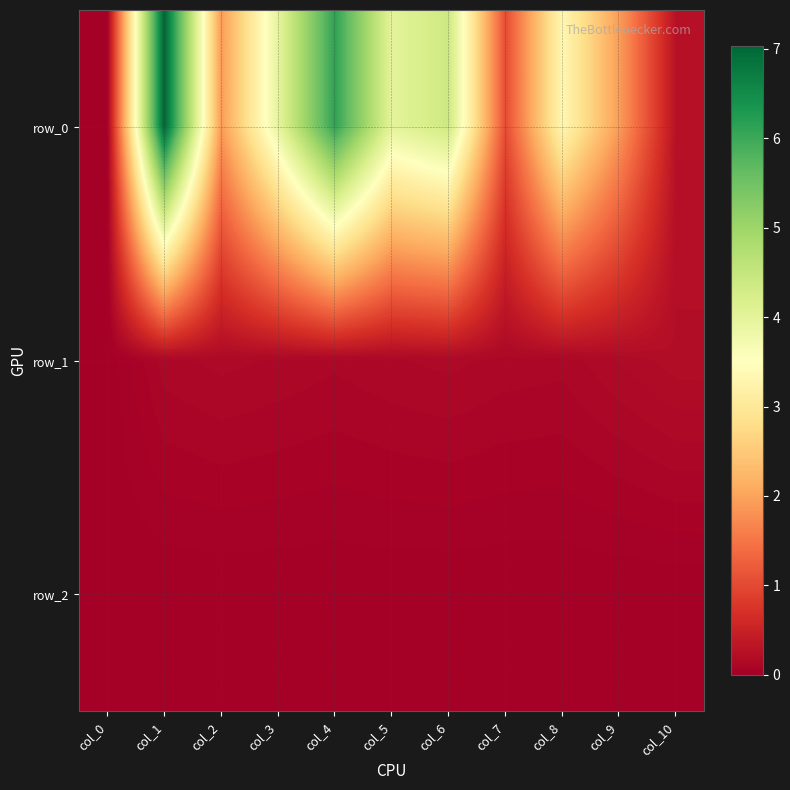

Between col_5 and col_8, which series saw the biggest shift?

row_0